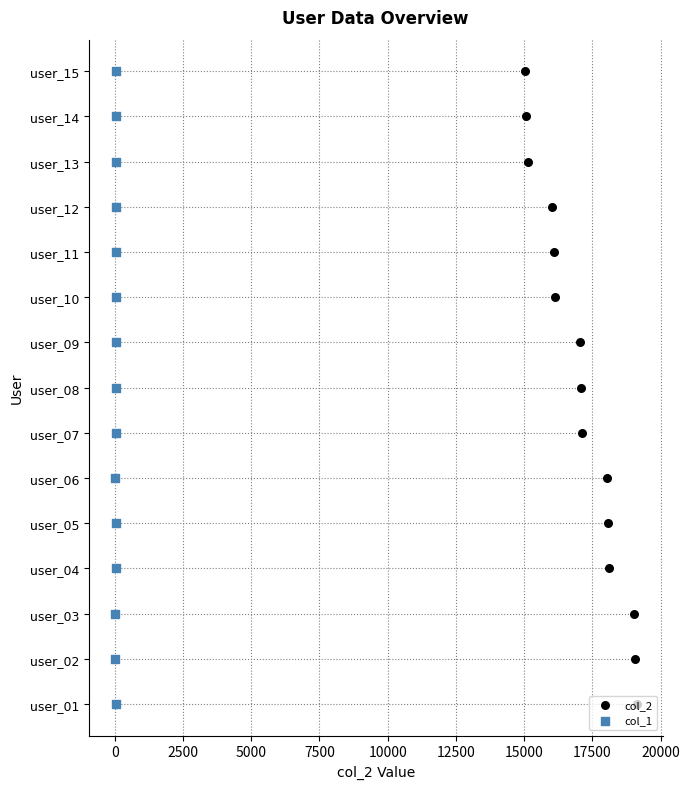

Which series contains the lowest Y value?

col_2